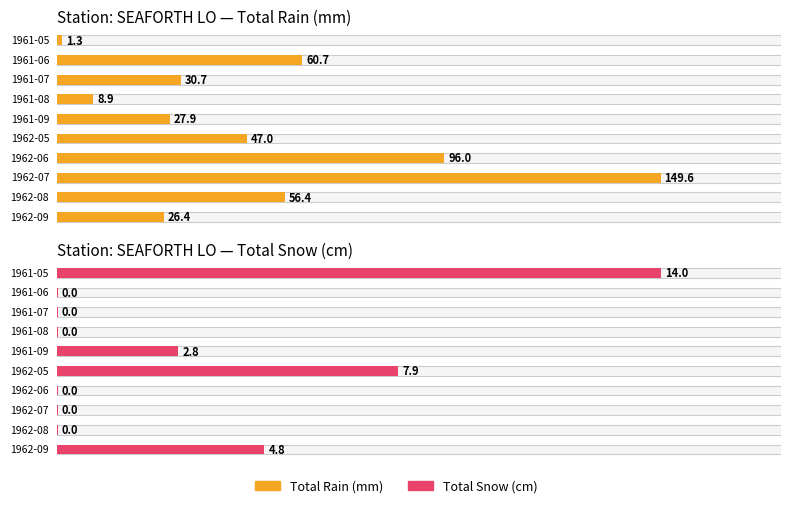

Is the value of Total Rain (mm) at 1961-06 greater than the value of Total Snow (cm) at 1962-08?

Yes